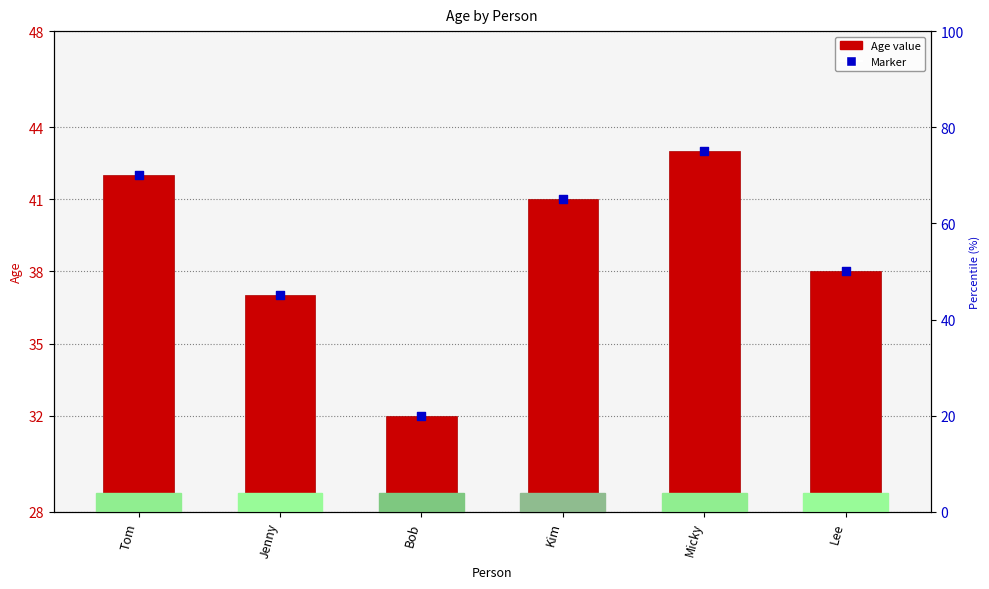

Which series has the widest spread of Y values?

Age